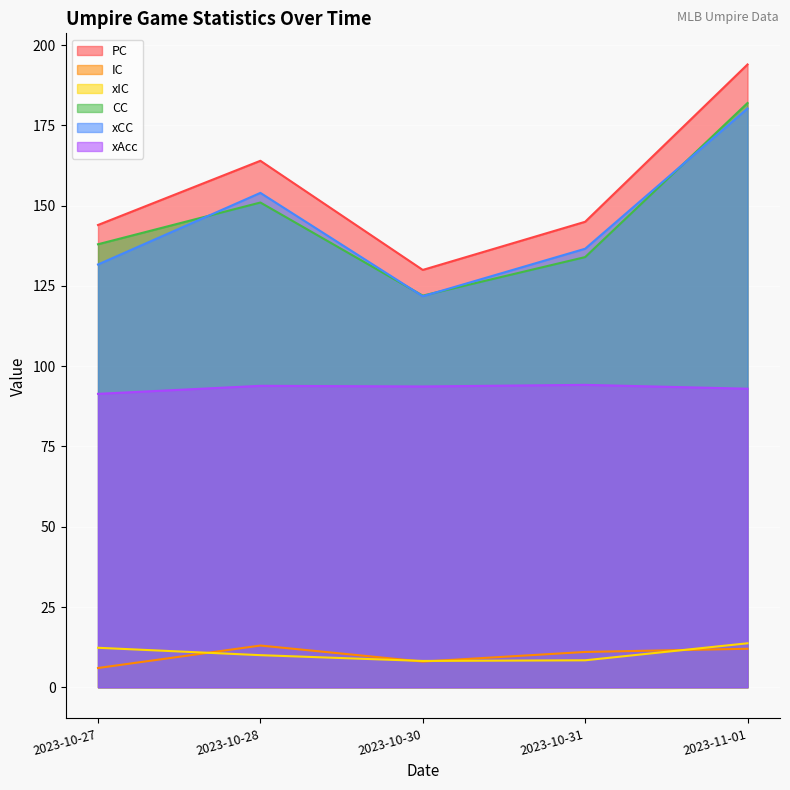

What is the difference between the maximum and second lowest values in the CC series?

48.0